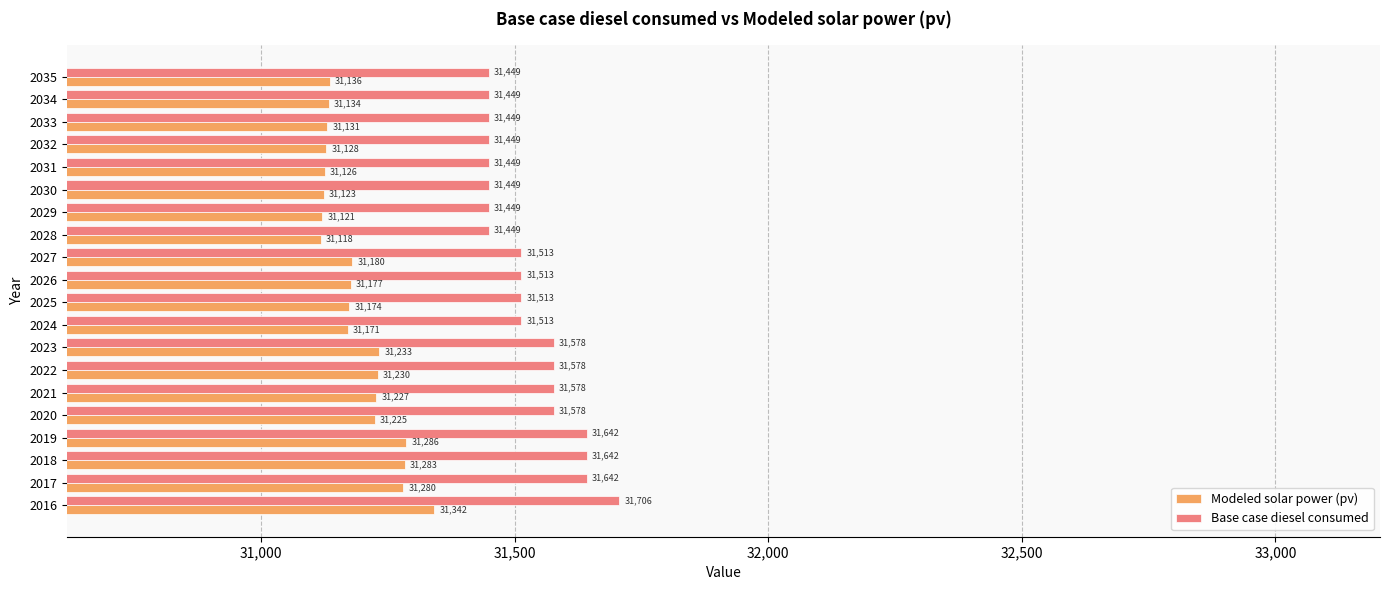

Which series has the widest spread of values?

Base case diesel consumed